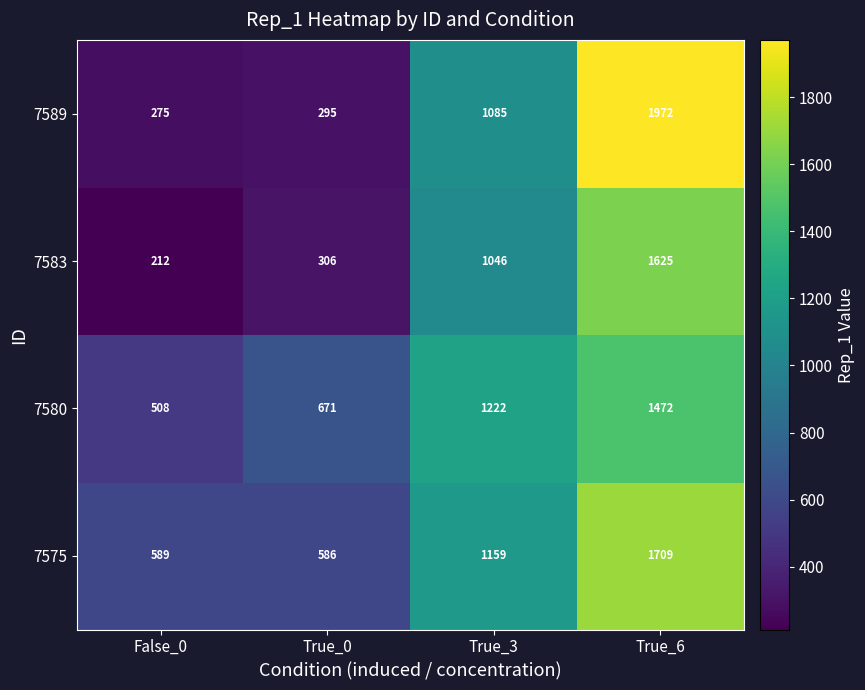

Between True_0 and True_3, which series saw the biggest shift?

7589